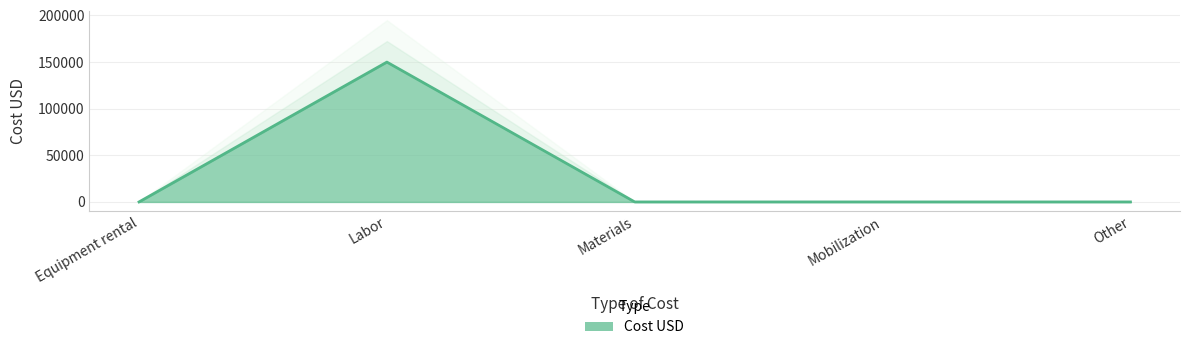

What is the maximum value shown in the chart?

150000